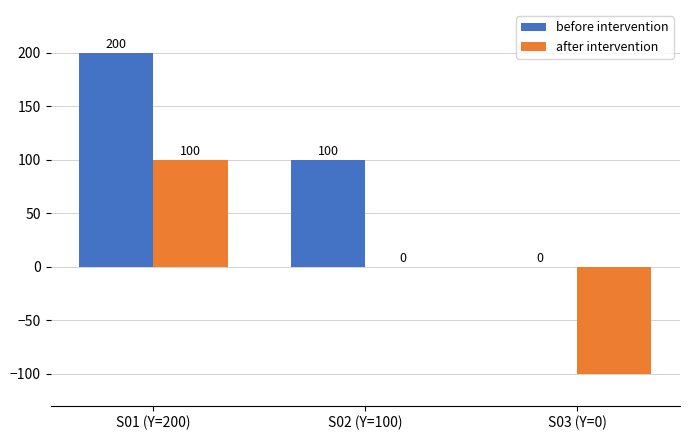

Reading left to right, list all the values displayed in this chart.

before intervention: S01 (Y=200)=200	S02 (Y=100)=100	S03 (Y=0)=0
after intervention: S01 (Y=200)=100	S02 (Y=100)=0	S03 (Y=0)=-100